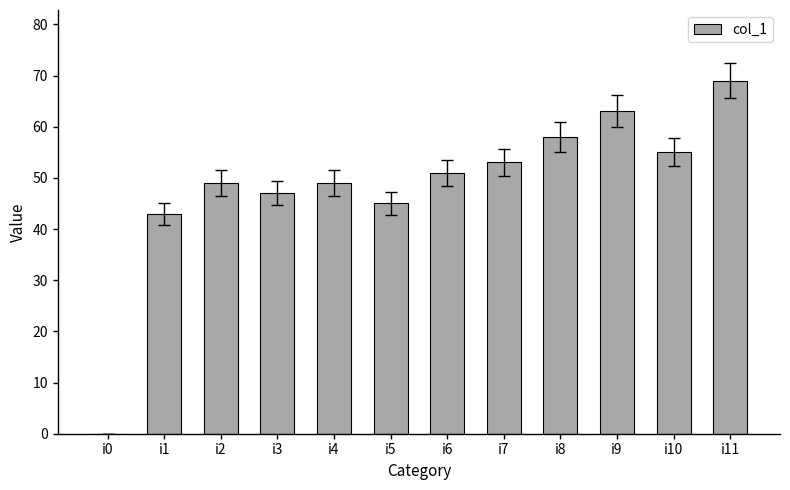

The value at i4 is 65. True or false?

False